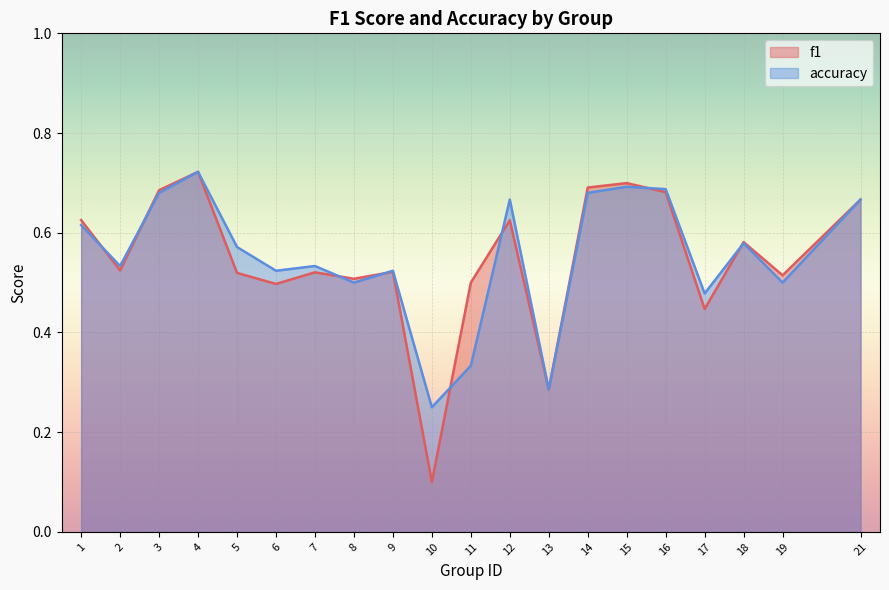

How many lines are shown in the chart?

2